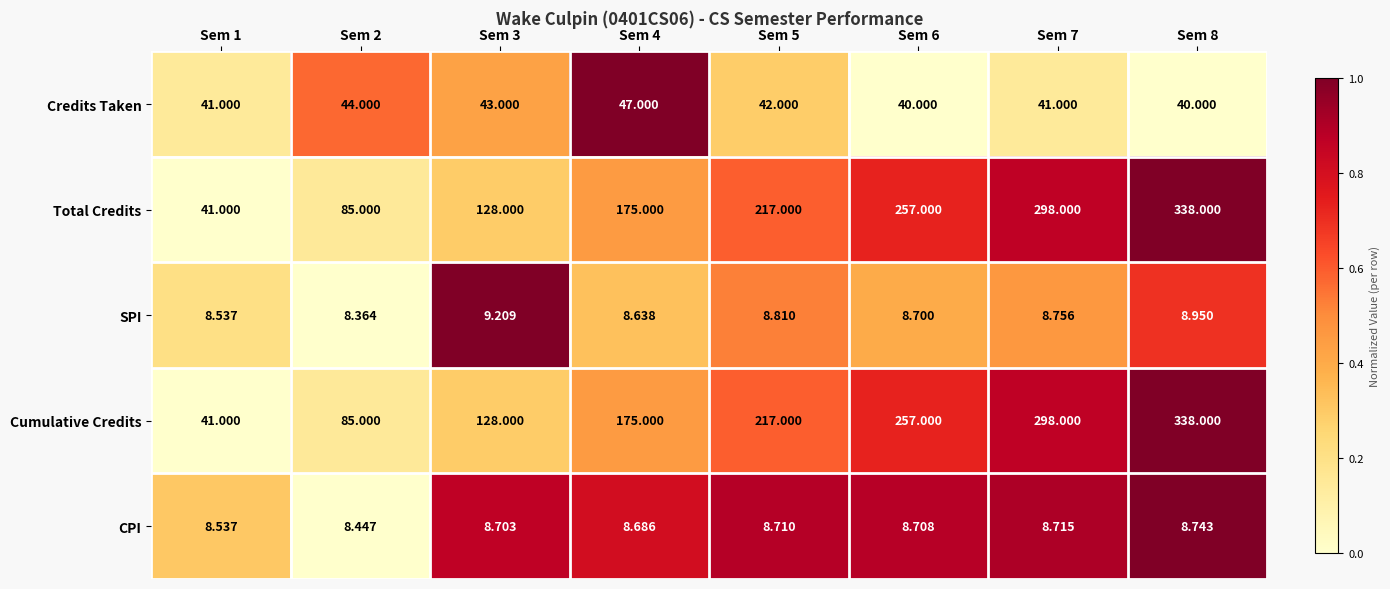

Is the value of SPI at Sem 8 greater than the value of CPI at Sem 7?

Yes